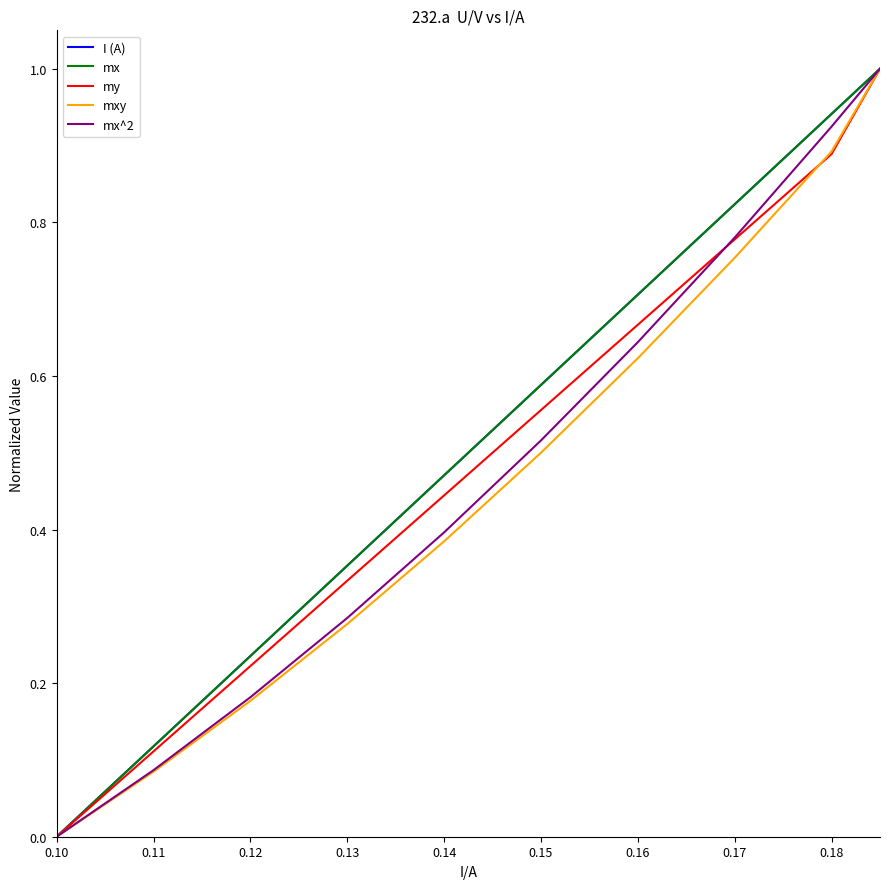

At which label is mx^2 closest to 0?

0.10